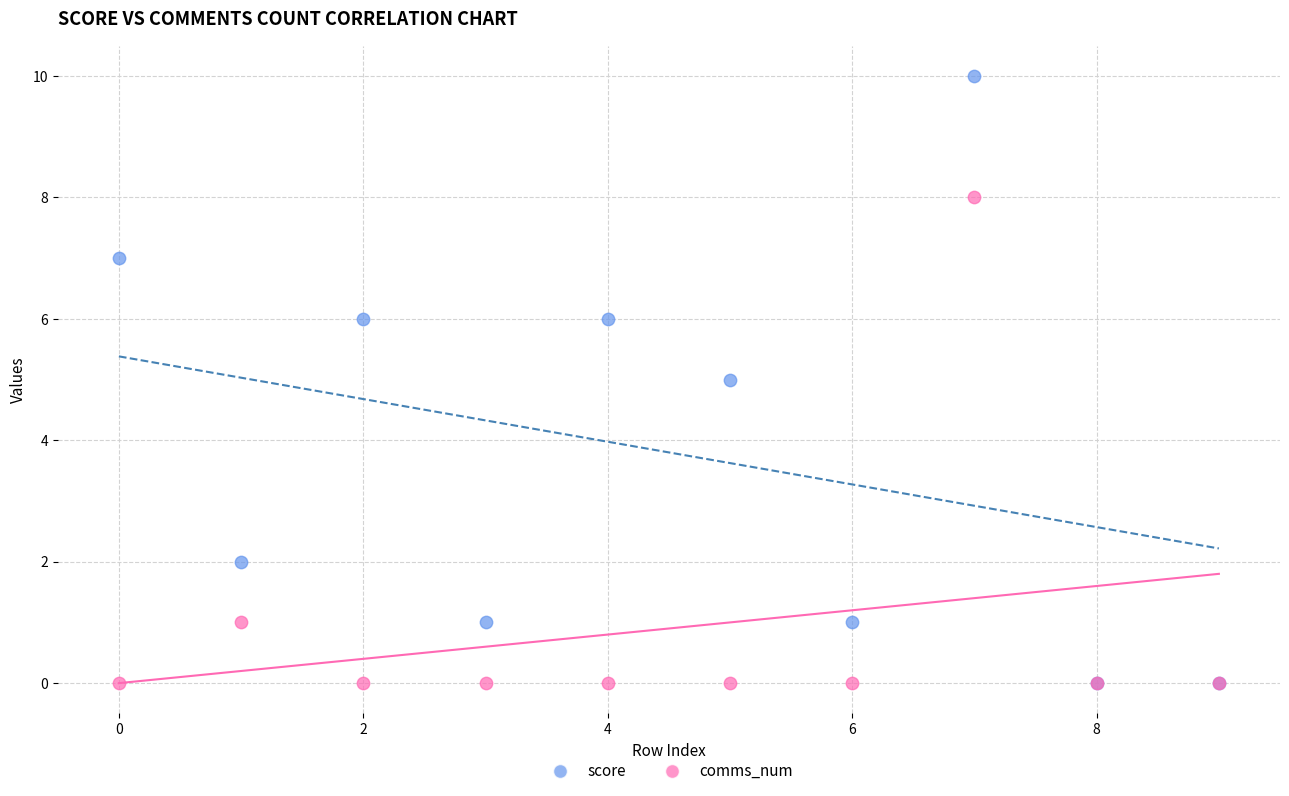

Which series contains the highest Y value?

score